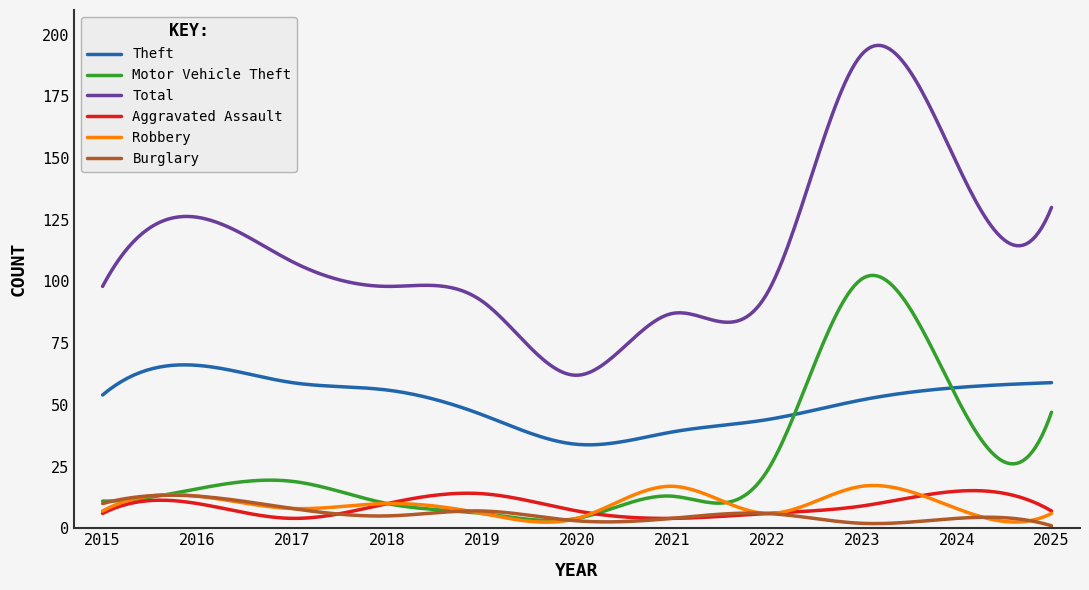

Which series has the largest total across all categories?

Total